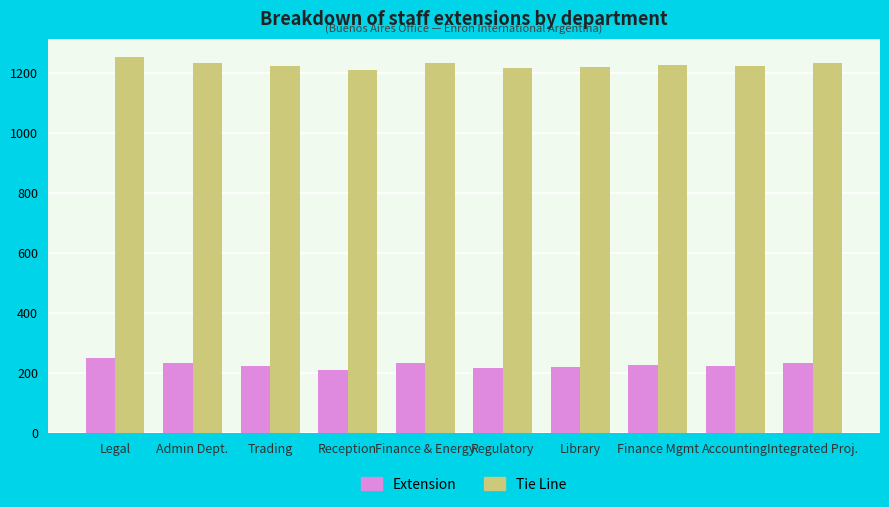

The value of Tie Line at Accounting is 1966.5. True or false?

False